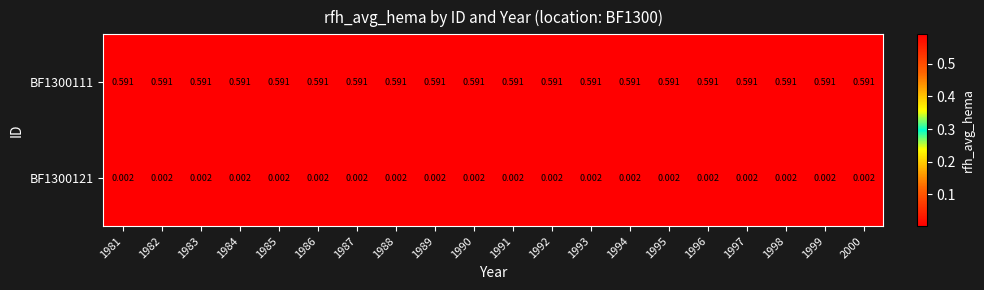

How many distinct data groups are displayed?

2